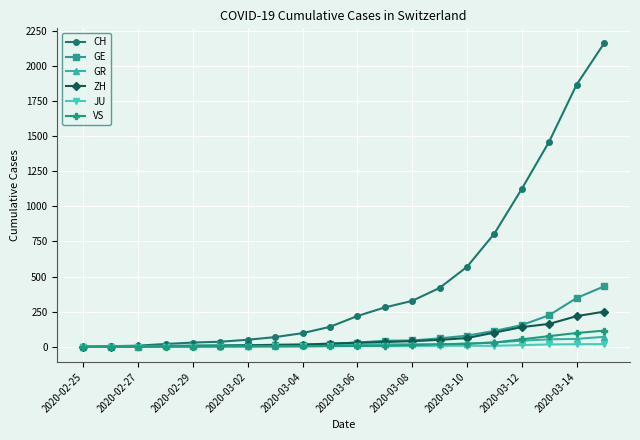

At how many categories does at least one series exceed 251?

9